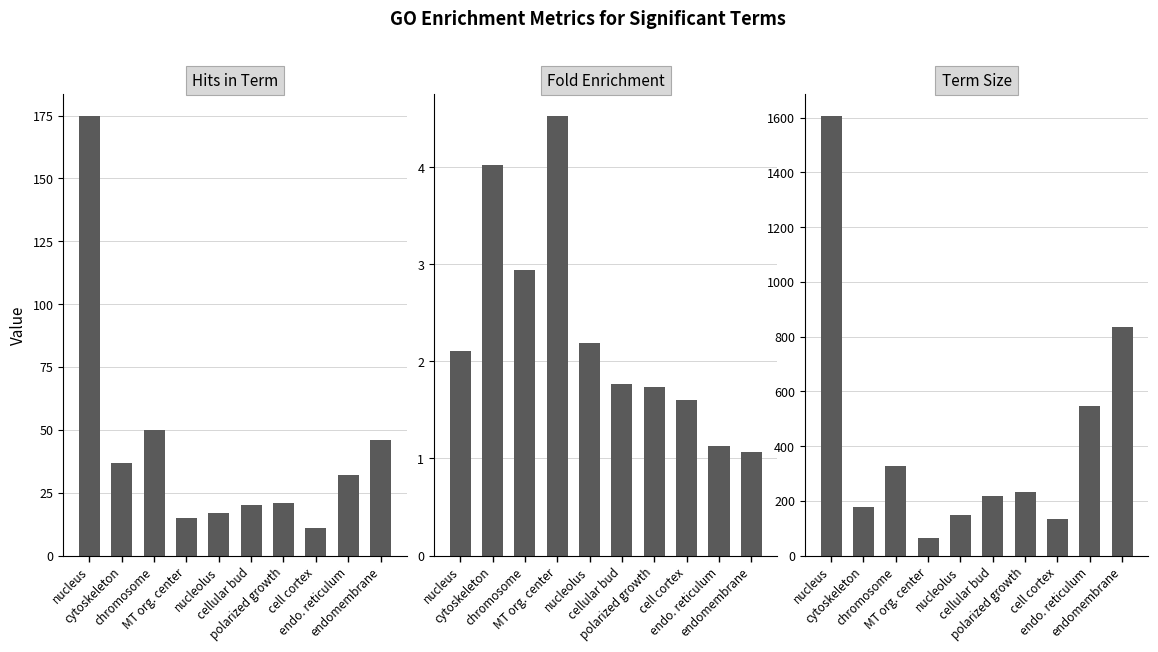

Reading left to right, list all the values displayed in this chart.

Hits in Term: nucleus=175.0	cytoskeleton=37.0	chromosome=50.0	MT org. center=15.0	nucleolus=17.0	cellular bud=20.0	polarized growth=21.0	cell cortex=11.0	endo. reticulum=32.0	endomembrane=46.0
Fold Enrichment: nucleus=2.1	cytoskeleton=4.0	chromosome=2.9	MT org. center=4.5	nucleolus=2.2	cellular bud=1.8	polarized growth=1.7	cell cortex=1.6	endo. reticulum=1.1	endomembrane=1.1
Term Size: nucleus=1608.0	cytoskeleton=178.0	chromosome=329.0	MT org. center=64.0	nucleolus=150.0	cellular bud=219.0	polarized growth=234.0	cell cortex=133.0	endo. reticulum=547.0	endomembrane=834.0